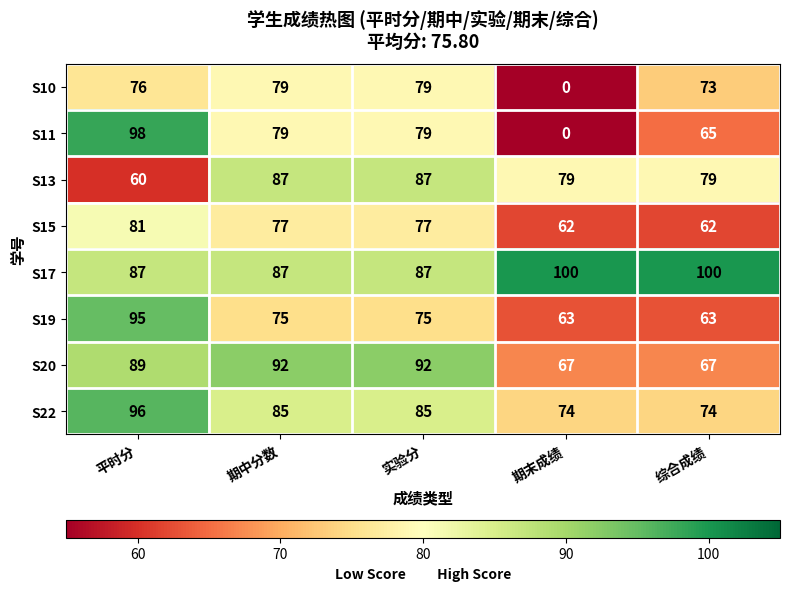

Which series has the widest spread of values?

S11